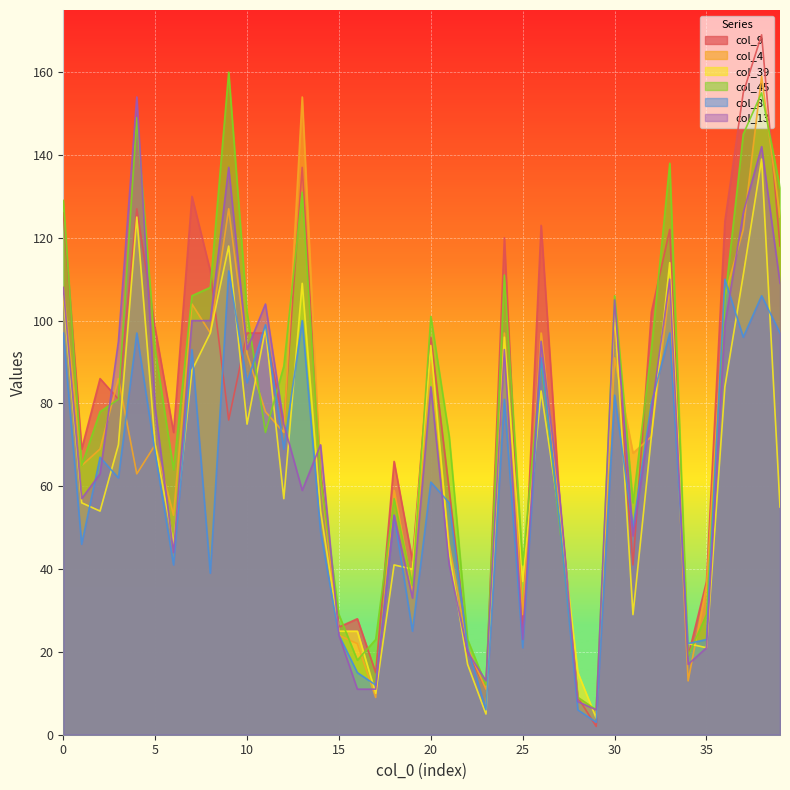

Which series ends up on top after the final intersection of col_9 and col_39?

col_9